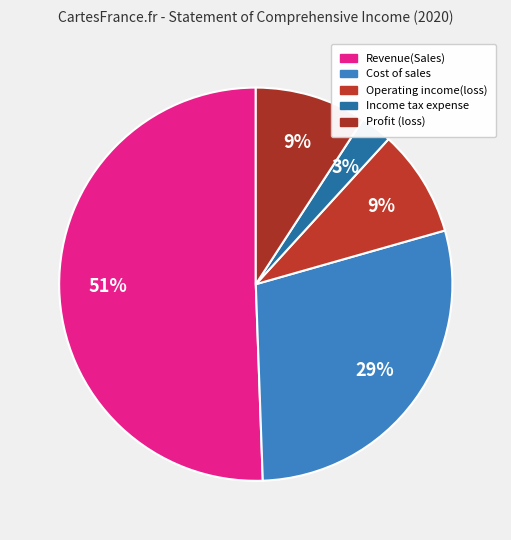

Approximately how many times larger is the value at Income tax expense compared to Operating income(loss)?

0.3